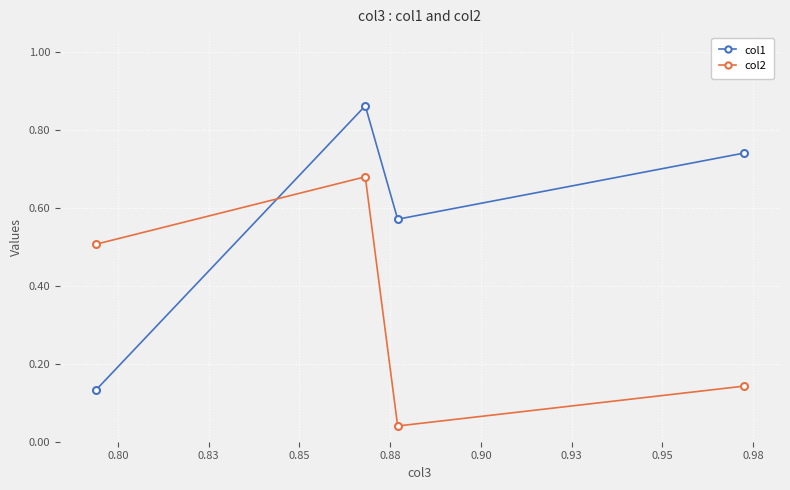

Count the col1 values in the range 0 to 1.

4